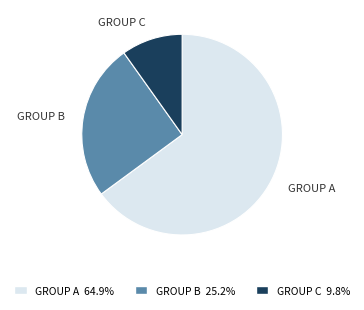

Which has a higher value, GROUP B or GROUP A?

GROUP A